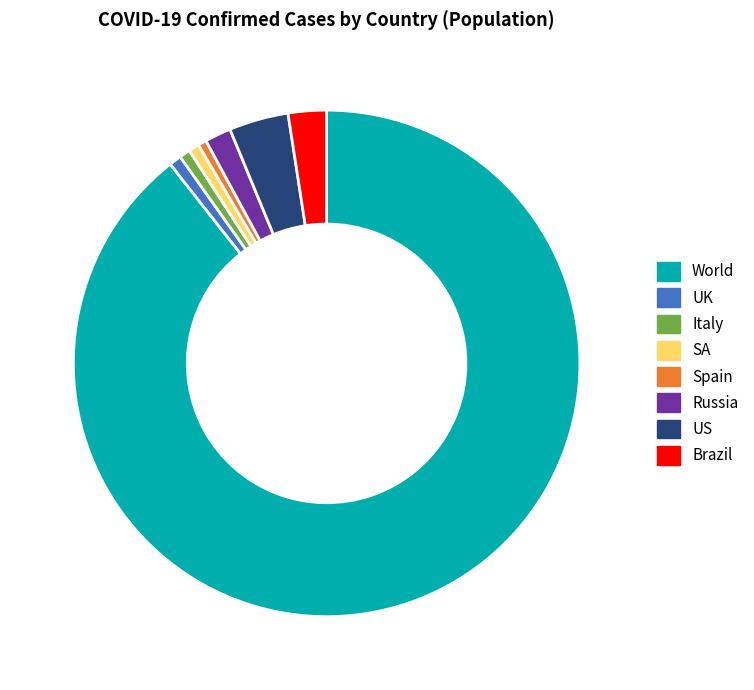

Combined, do Italy and Brazil account for over 50%?

No